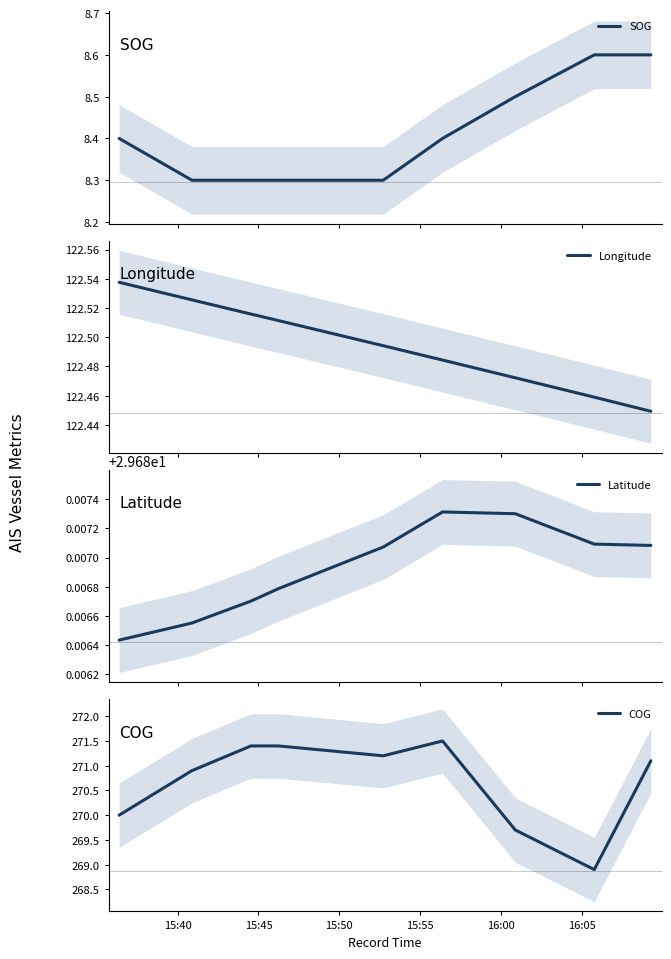

Which series has the largest total across all categories?

COG